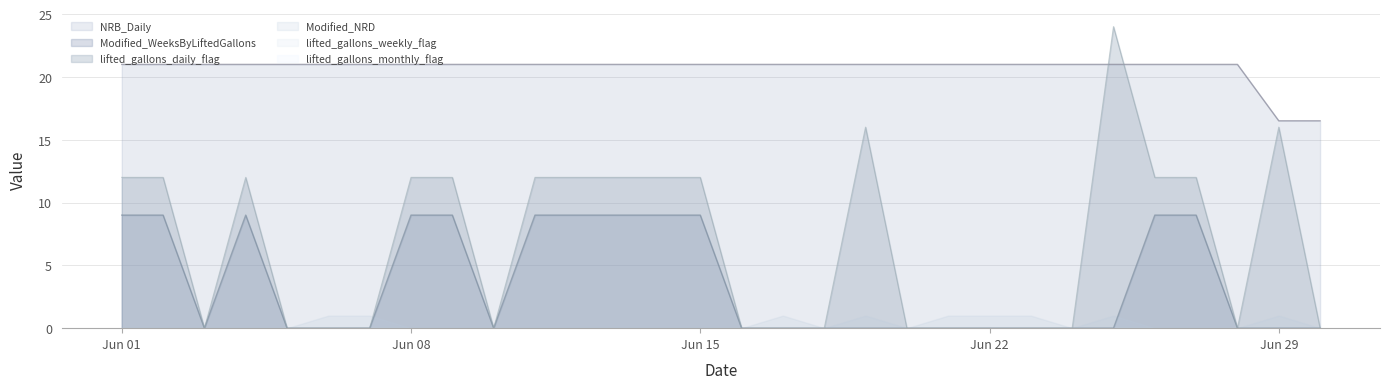

What is the sum of all NRB_Daily values?

620.8